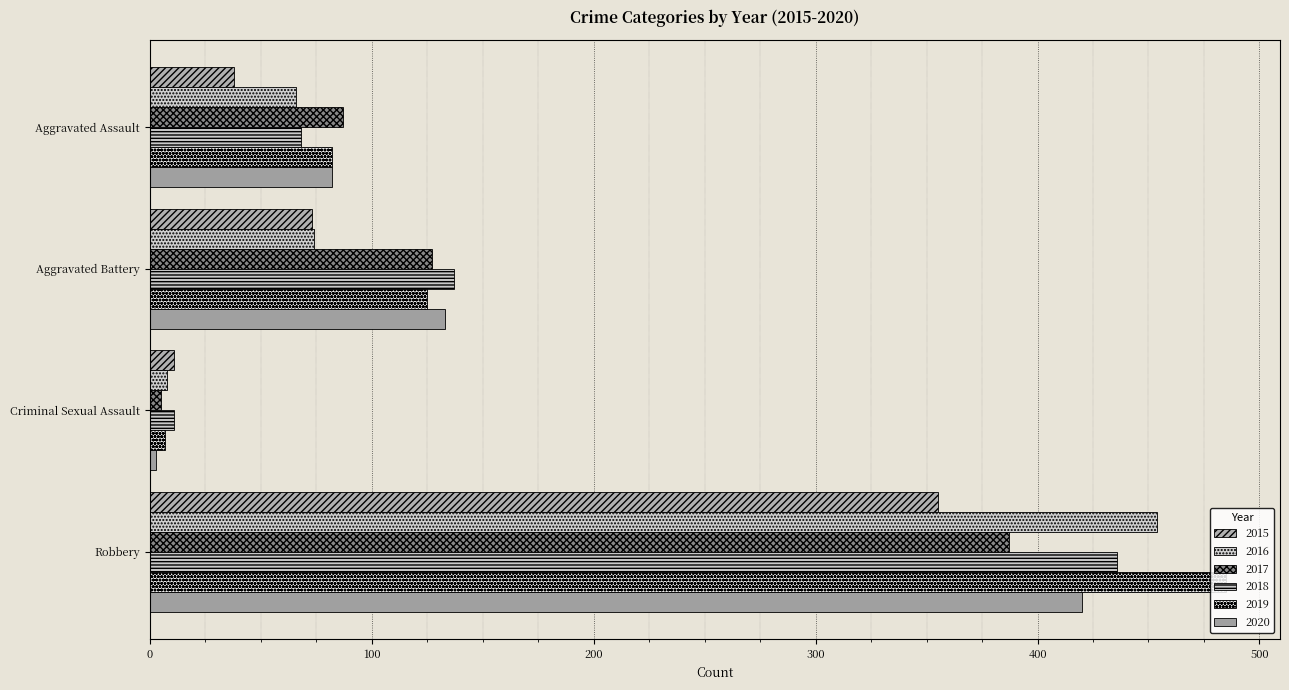

Read the 2020 value at Aggravated Battery.

133